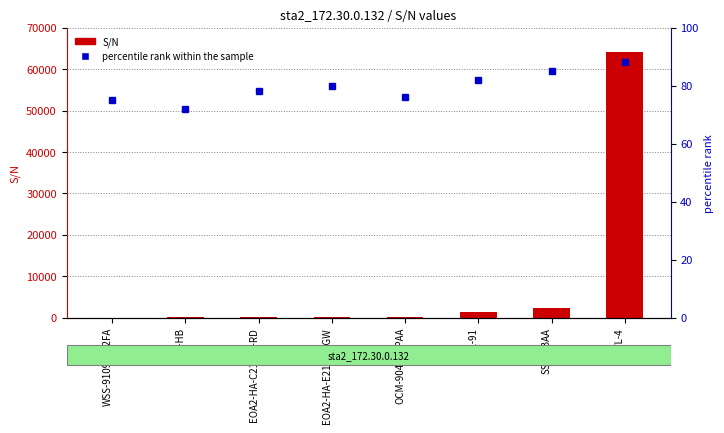

Which category has the lowest value across all series?

WSS-9109E772FA